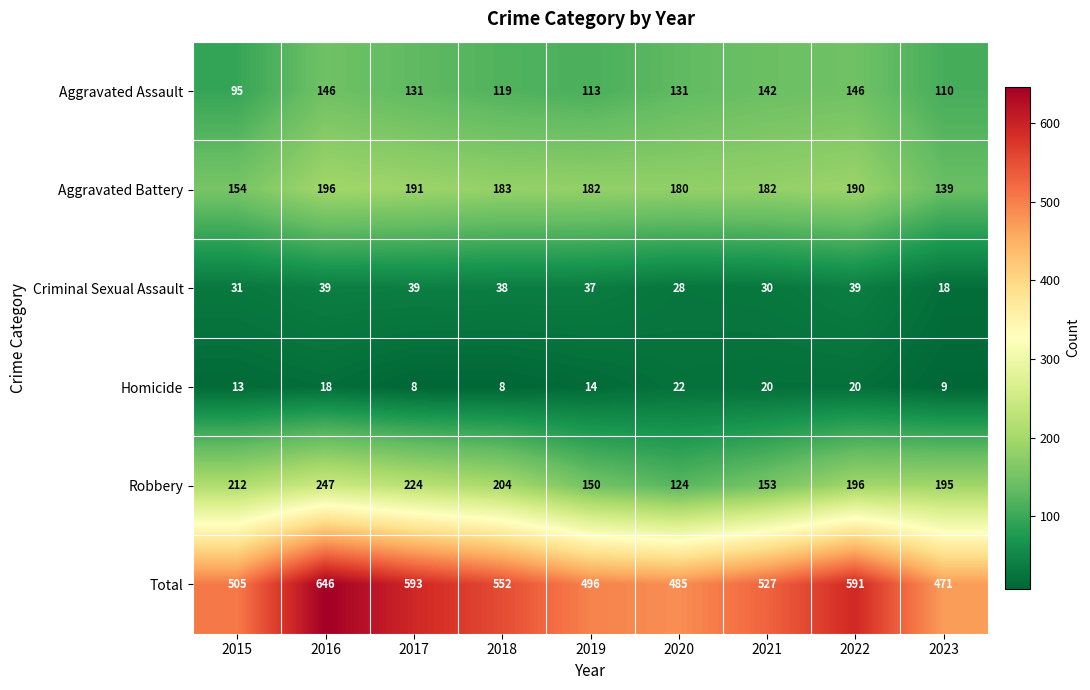

The value of Aggravated Assault at 2016 is 256. True or false?

False